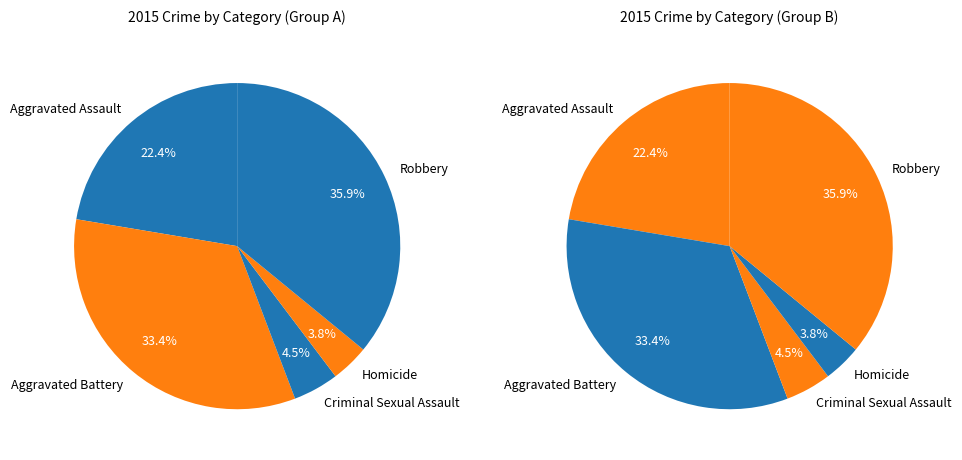

Which has a higher value, Aggravated Battery or Robbery?

Robbery